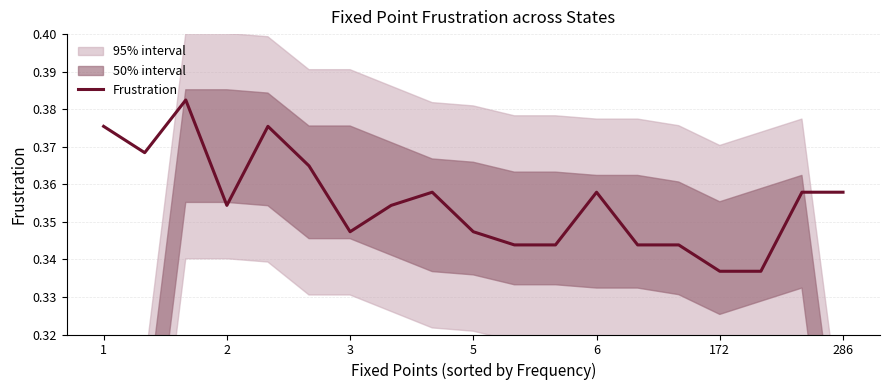

Does the chart display data point markers on the line(s)?

No